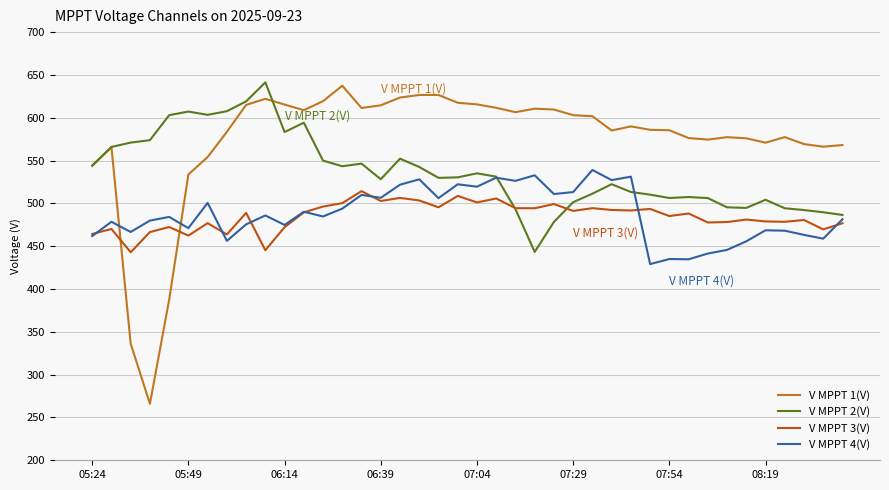

Which series has the largest range (max minus min)?

V MPPT 1(V)